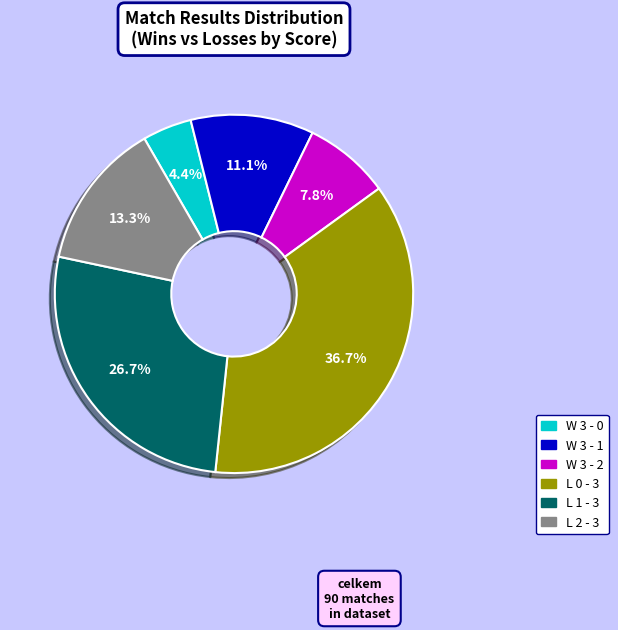

Rank the categories by value from highest to lowest.

L 0 - 3, L 1 - 3, L 2 - 3, W 3 - 1, W 3 - 2, W 3 - 0